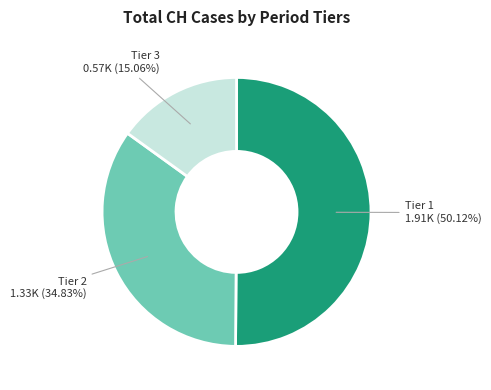

Count the number of slices in the pie.

3